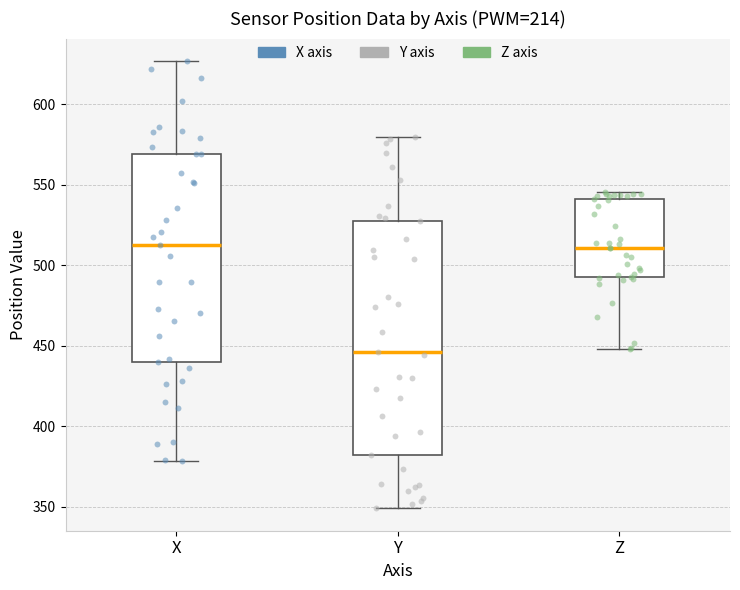

Where is the upper edge of the box for Z on the y-axis? The values are not printed on the chart, so give them approximately, as read against the axis.

540